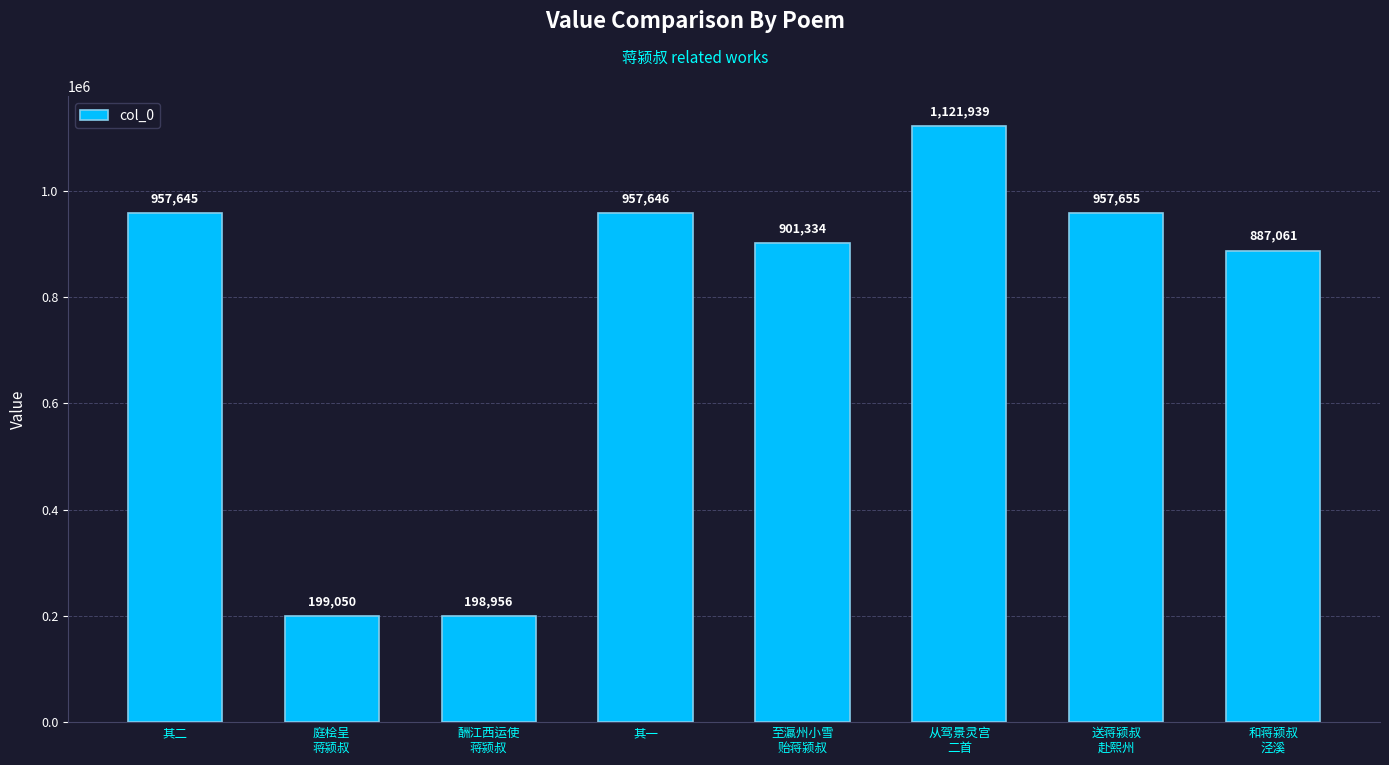

What is the difference between the values at 庭桧呈
蒋颍叔 and 从驾景灵宫
二首?

922889